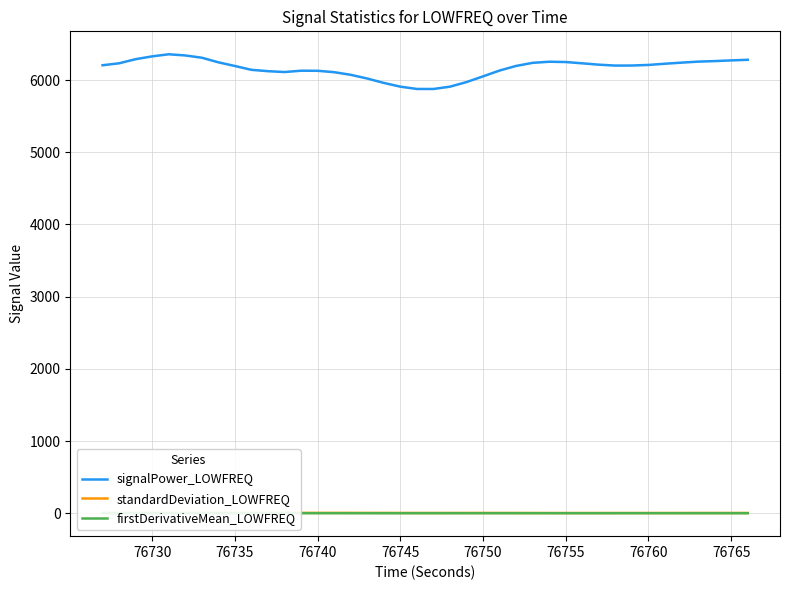

How many values in the standardDeviation_LOWFREQ series are below 3?

17